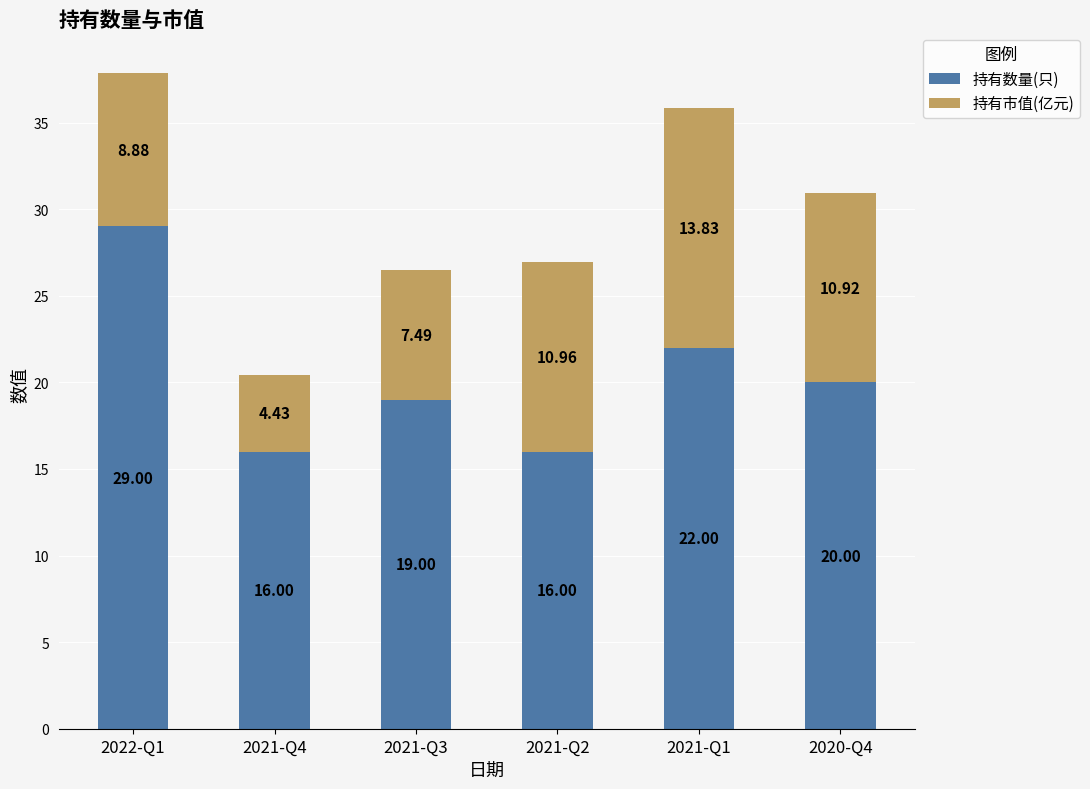

At which category is the sum across all series the highest?

2022-Q1